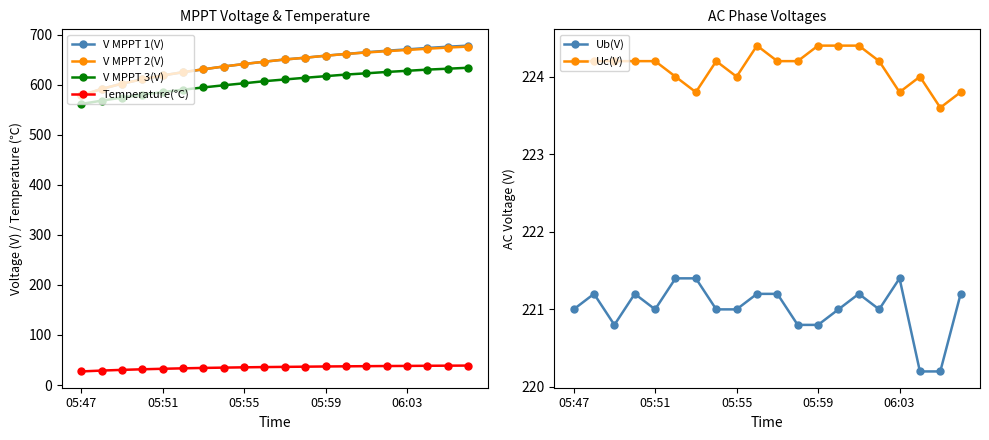

What is the maximum value for Temperature(℃)?

38.8